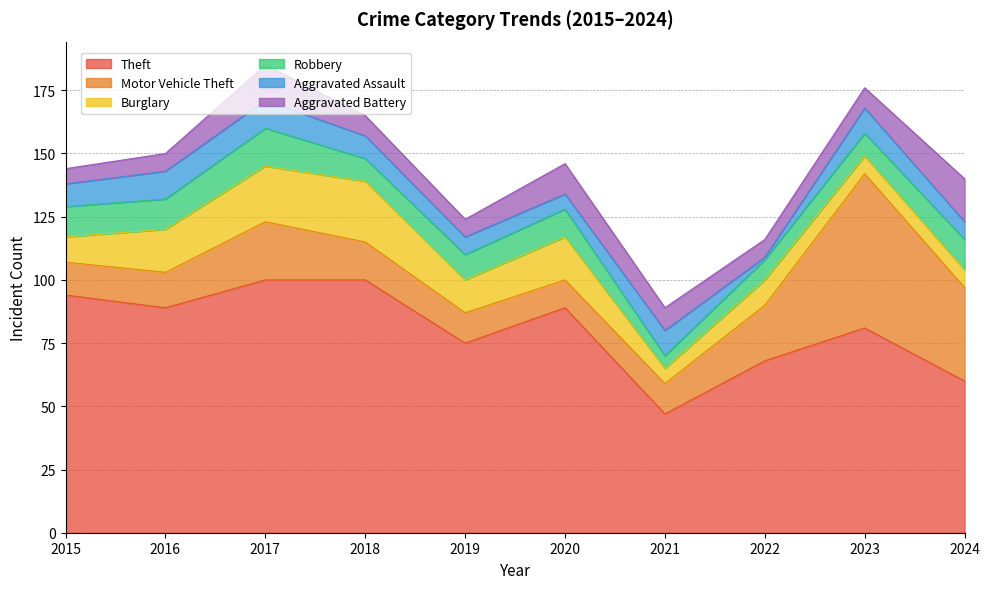

True or false: Aggravated Assault and Theft cross at least once.

False